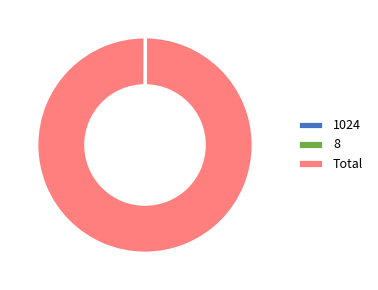

What is the largest slice in the pie chart?

Total